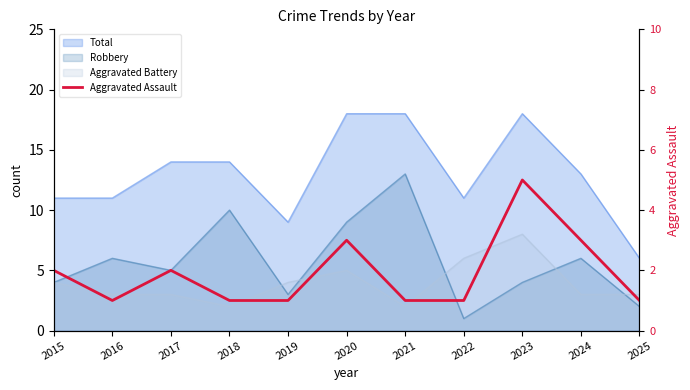

Reading left to right, extract all data points from this chart.

2	1	2	1	1	3	1	1	5	3	1